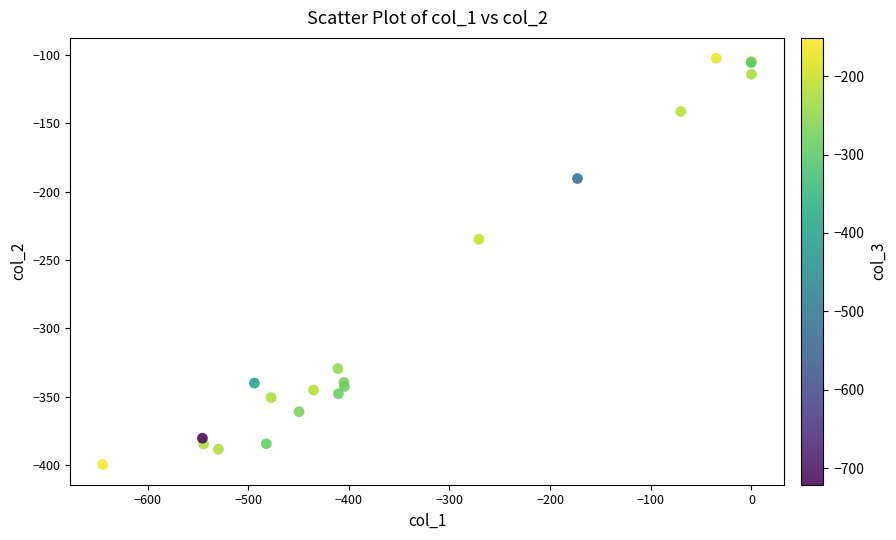

What Y value in the scatter plot is closest to -250?

-234.9